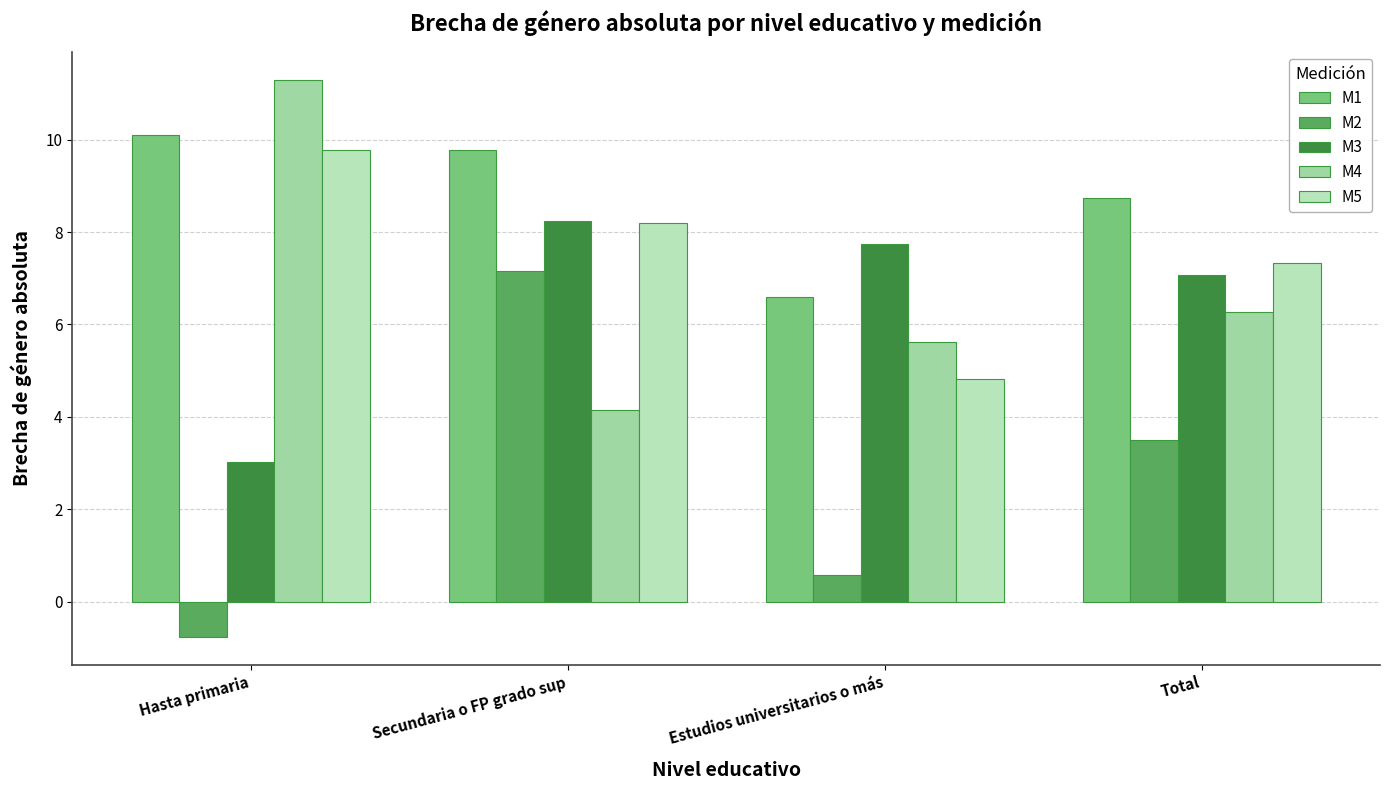

What is the total value across all series at Secundaria o FP grado sup?

37.5